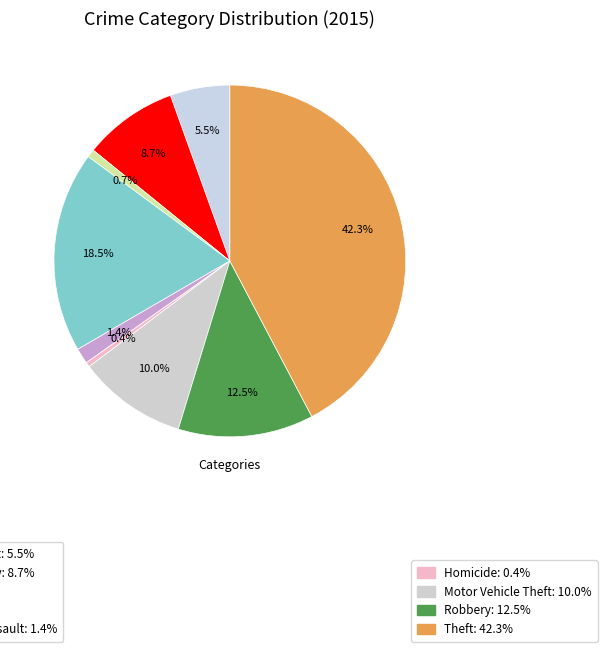

Which slice is the largest?

Theft